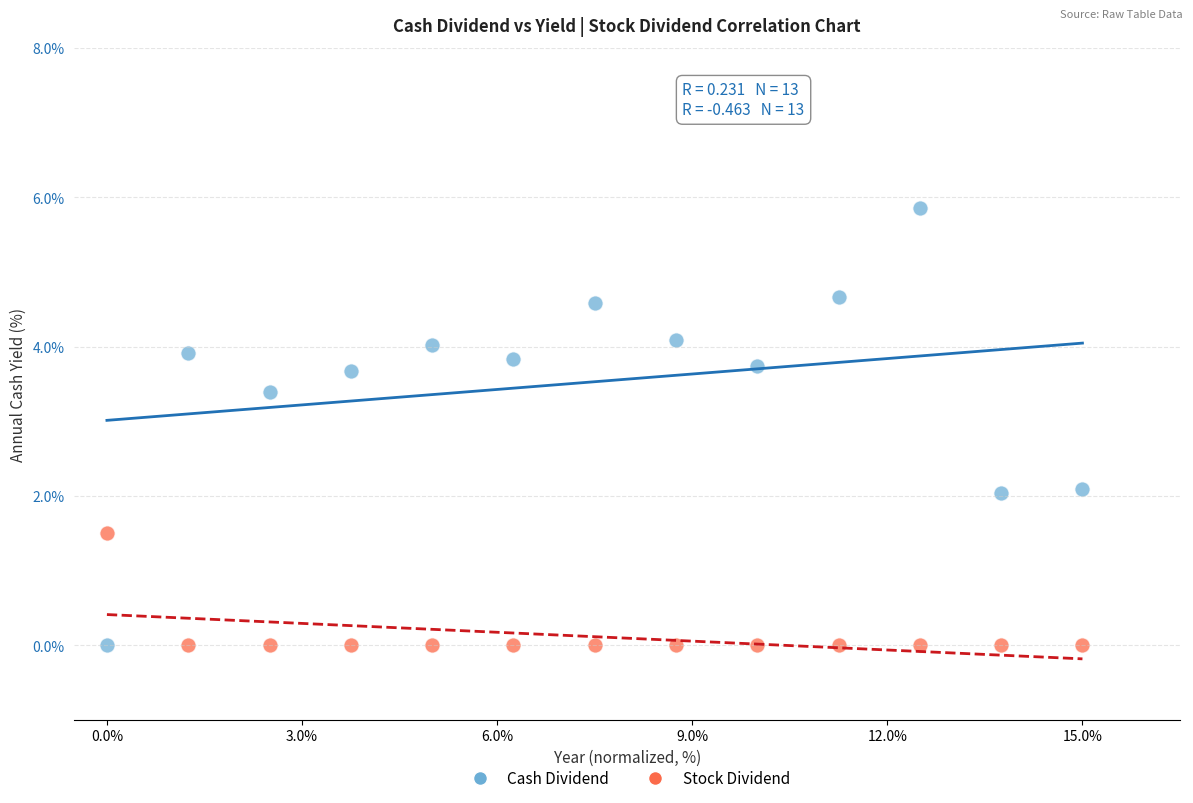

Which series has the largest Y range (max minus min)?

Cash Dividend